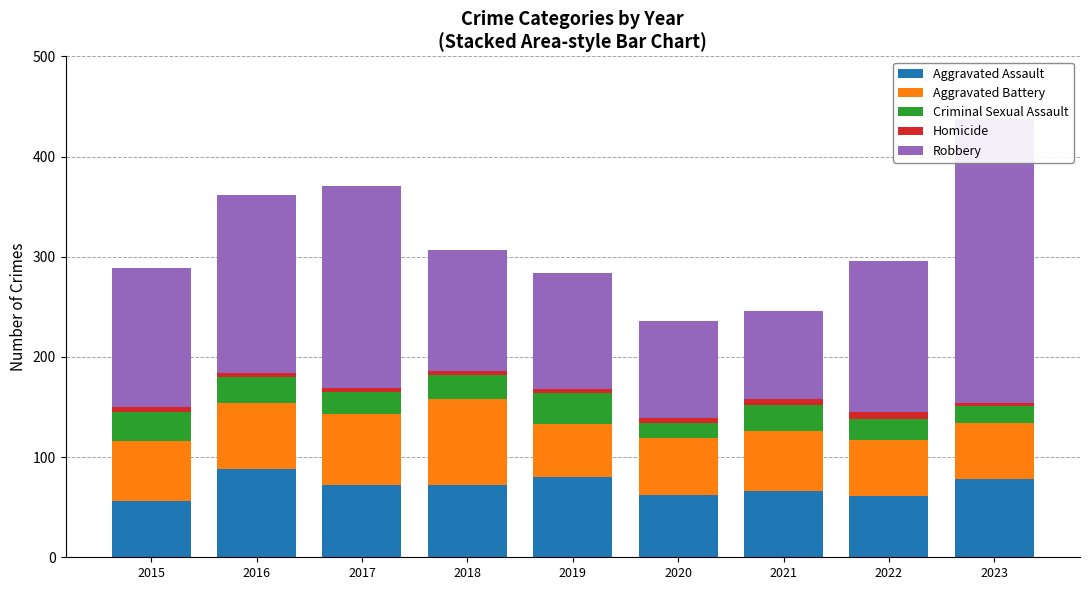

Rank the categories by Robbery value from highest to lowest.

2023, 2017, 2016, 2022, 2015, 2018, 2019, 2020, 2021